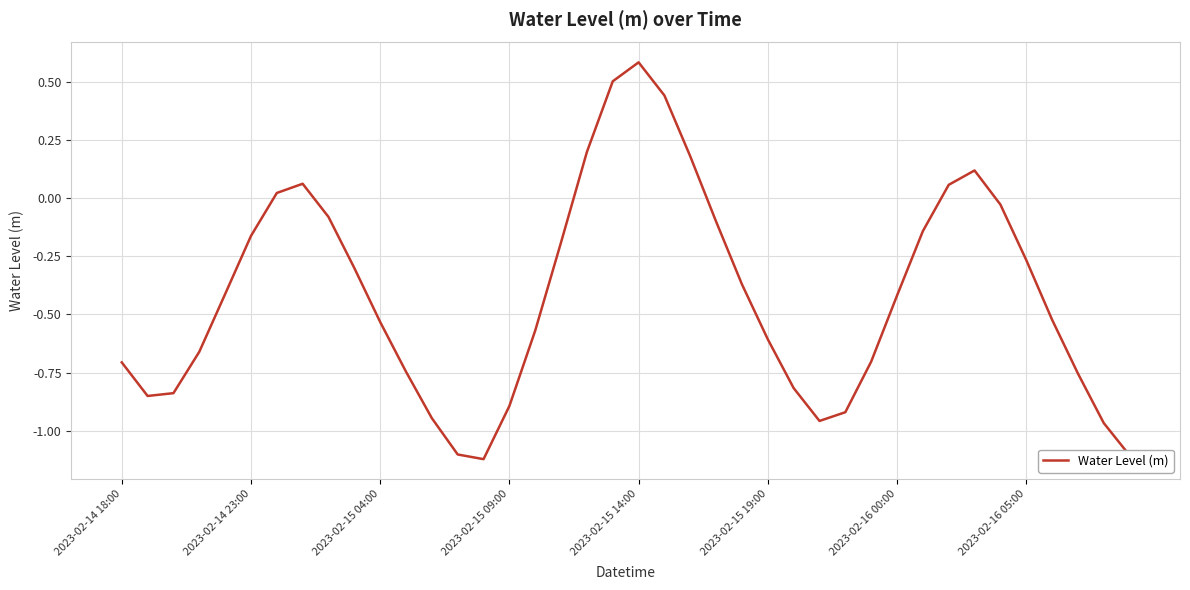

How many negative values are there?

31